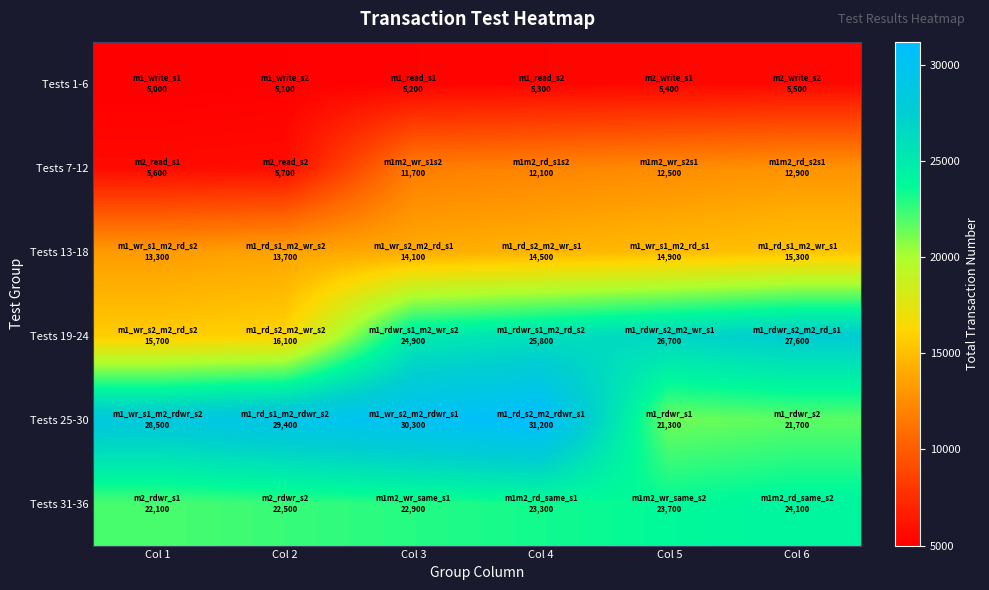

Reading left to right, extract all data points from this chart.

Tests 1-6: Col 1=5000	Col 2=5100	Col 3=5200	Col 4=5300	Col 5=5400	Col 6=5500
Tests 7-12: Col 1=5600	Col 2=5700	Col 3=11700	Col 4=12100	Col 5=12500	Col 6=12900
Tests 13-18: Col 1=13300	Col 2=13700	Col 3=14100	Col 4=14500	Col 5=14900	Col 6=15300
Tests 19-24: Col 1=15700	Col 2=16100	Col 3=24900	Col 4=25800	Col 5=26700	Col 6=27600
Tests 25-30: Col 1=28500	Col 2=29400	Col 3=30300	Col 4=31200	Col 5=21300	Col 6=21700
Tests 31-36: Col 1=22100	Col 2=22500	Col 3=22900	Col 4=23300	Col 5=23700	Col 6=24100